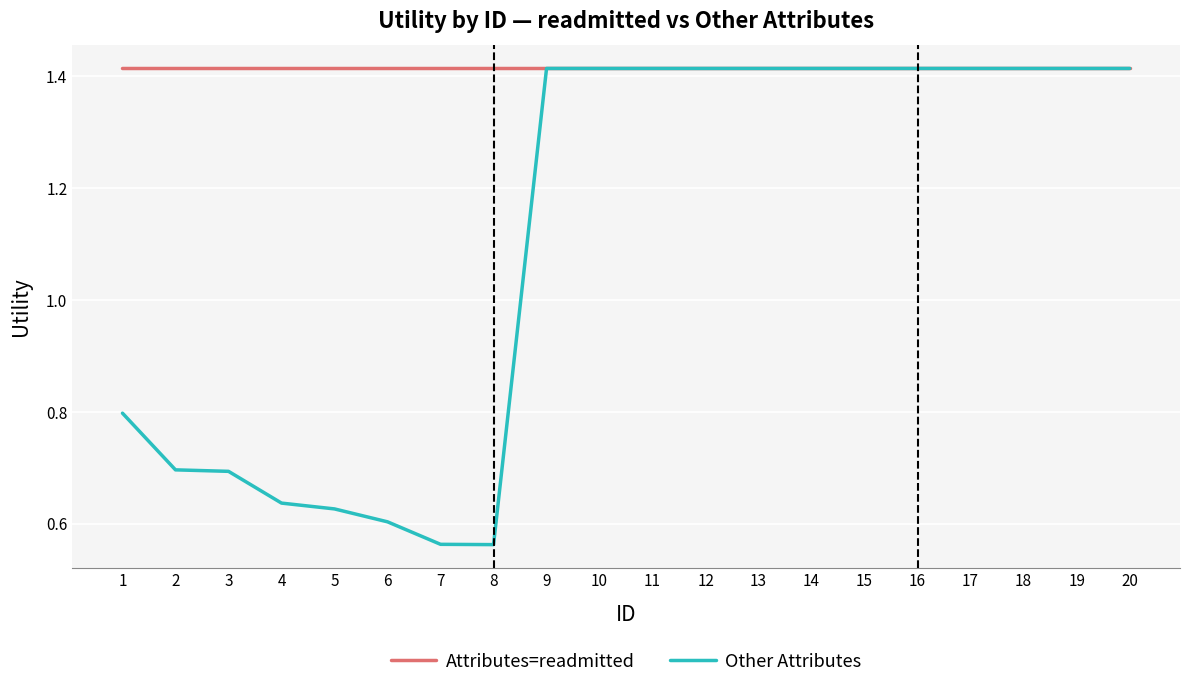

How many lines are shown in the chart?

2